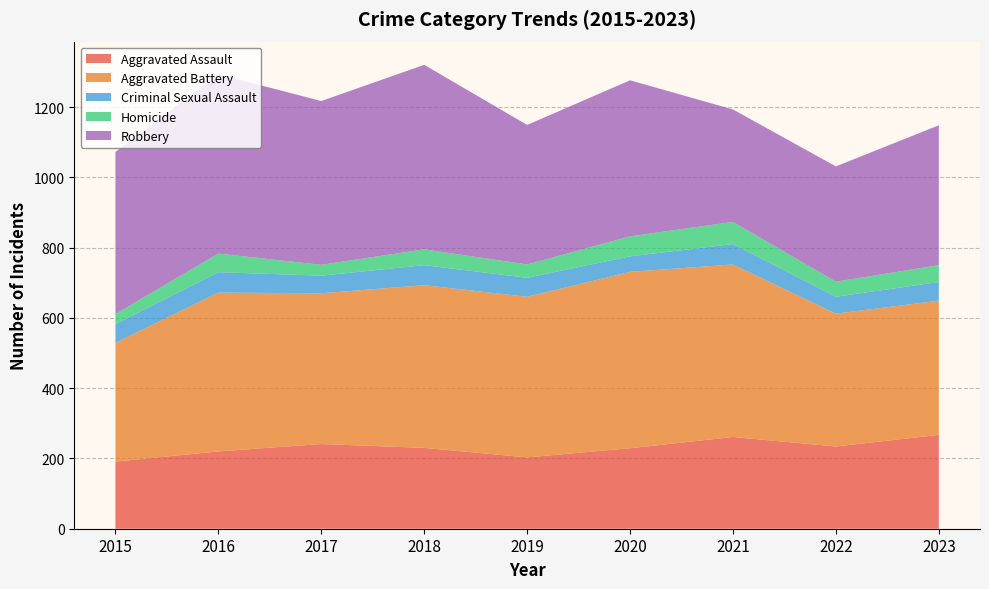

Reading left to right, what are all the values shown in this chart?

Aggravated Assault: 191	220	241	230	203	229	261	234	267
Aggravated Battery: 338	452	429	463	457	502	491	378	382
Criminal Sexual Assault: 53	58	50	57	54	44	58	48	53
Homicide: 29	53	31	45	38	57	63	43	48
Robbery: 461	510	466	525	397	444	320	328	398